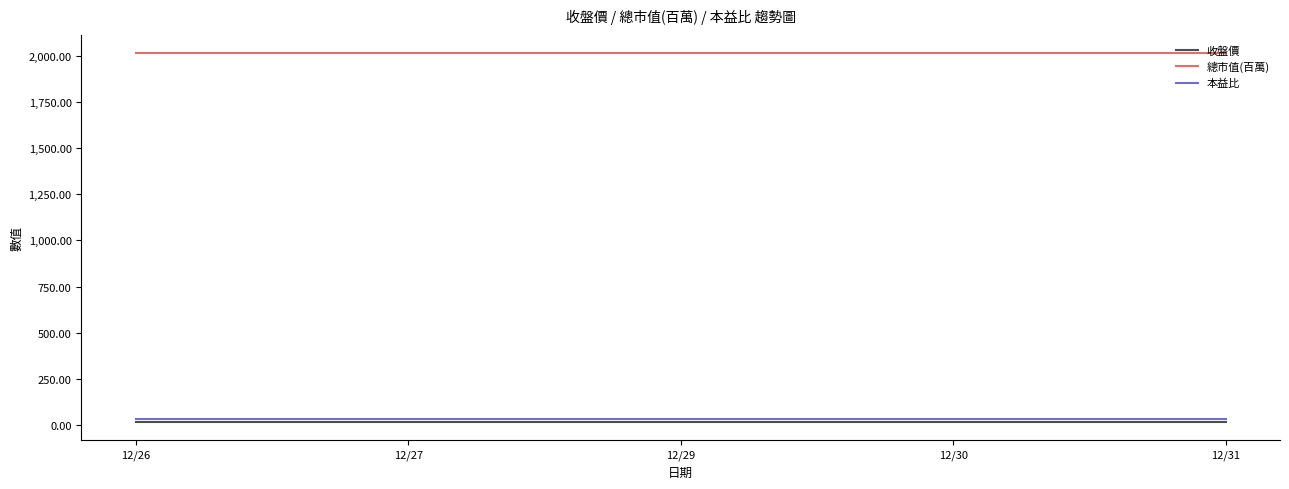

Reading left to right, what are all the values shown in this chart?

收盤價: 18.1	18.1	18.1	18.1	18.1
總市值(百萬): 2012.0	2012.0	2012.0	2012.0	2012.0
本益比: 34.8	34.8	34.8	34.8	34.8